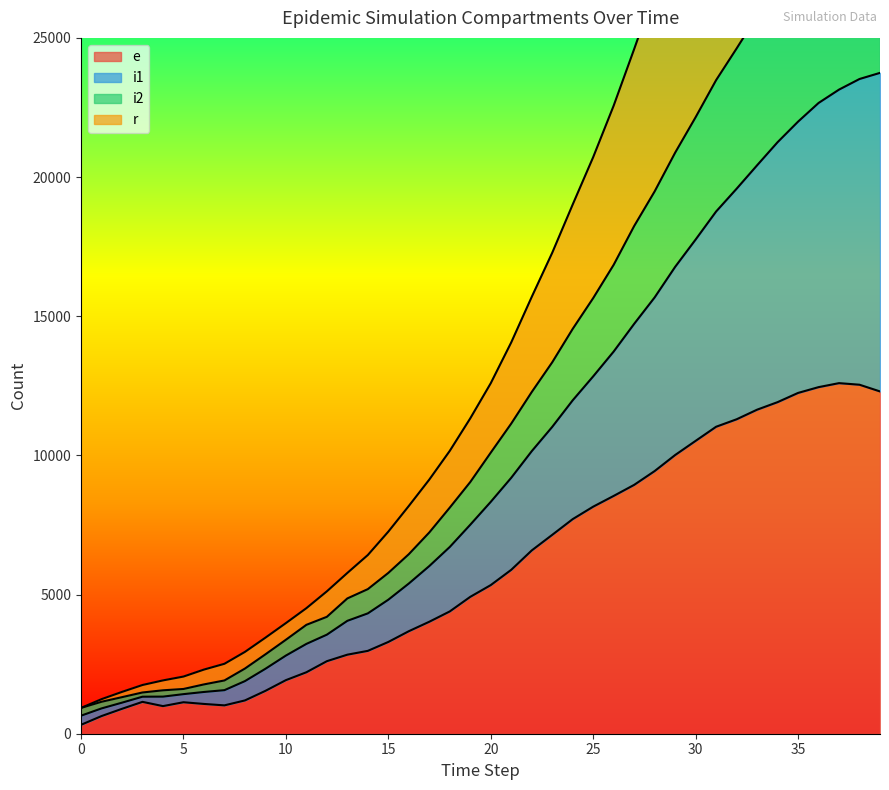

How many values in the e series exceed 5340?

19